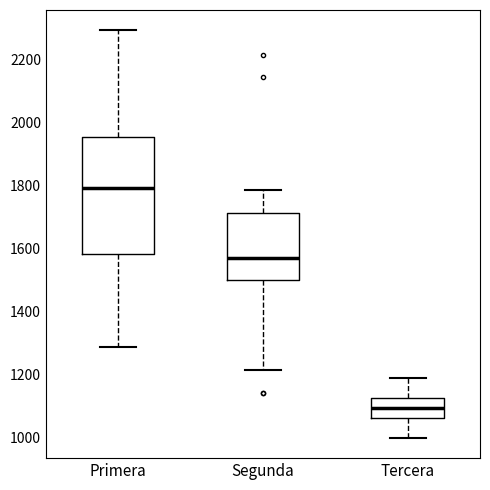

Comparing the boxes themselves (not the whiskers), which one is the tallest?

Primera